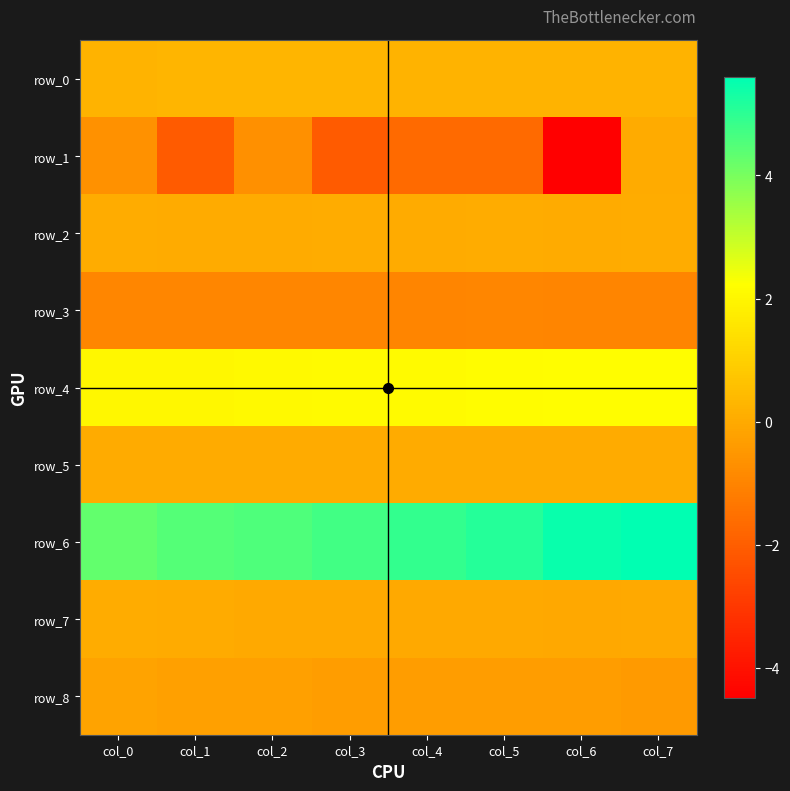

Between col_2 and col_0, which is larger?

col_2